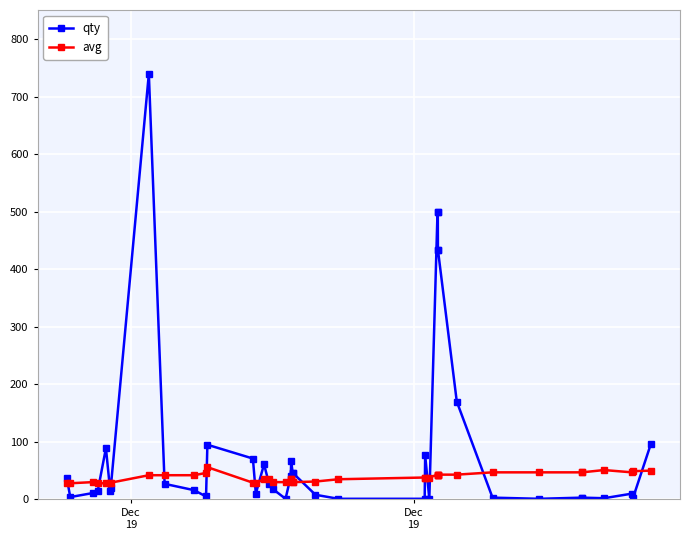

How many lines are shown in the chart?

2